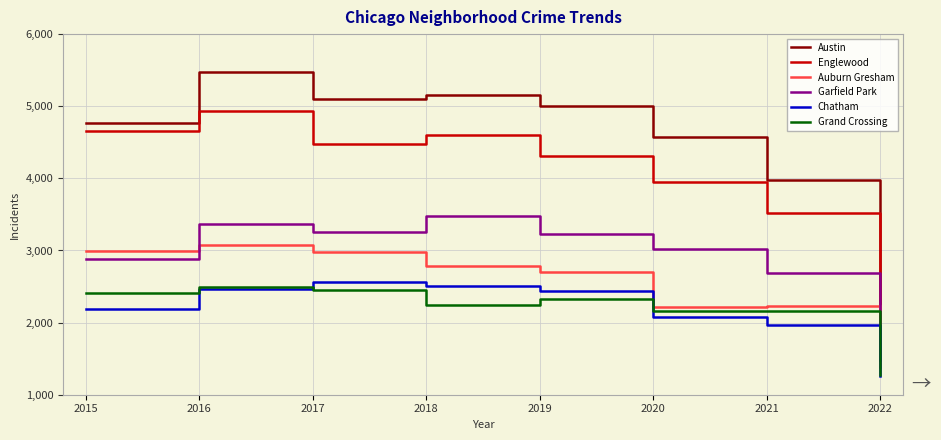

How many lines are shown in the chart?

6